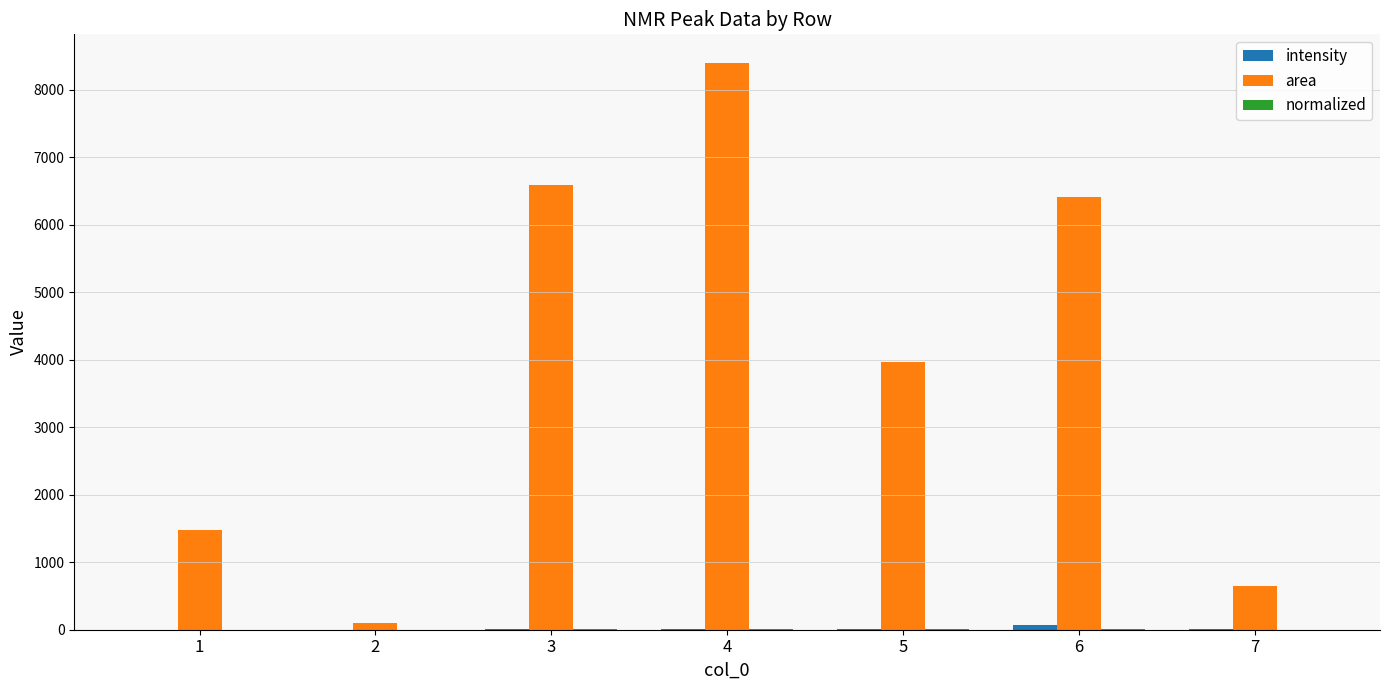

At which category is the sum across all series the highest?

4